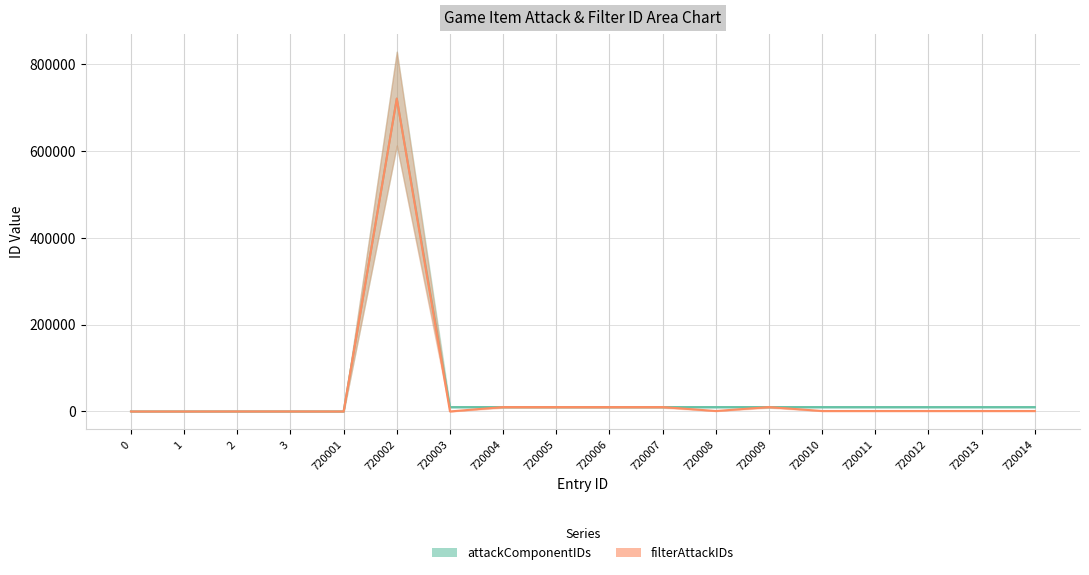

The attackComponentIDs series shows 10005.0 at 720007. True or false?

True